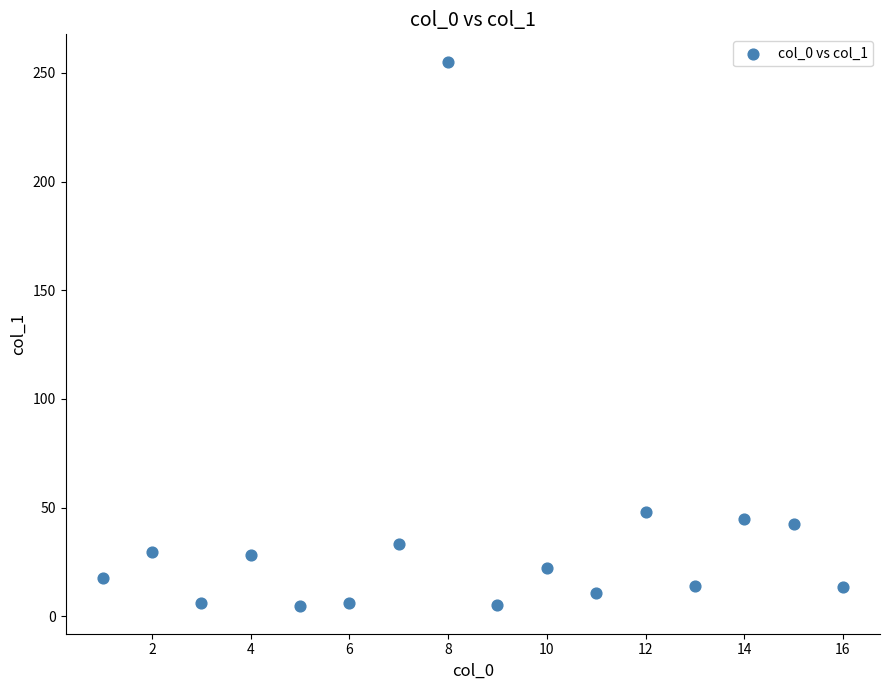

What Y value in the scatter plot is closest to 129?

47.9